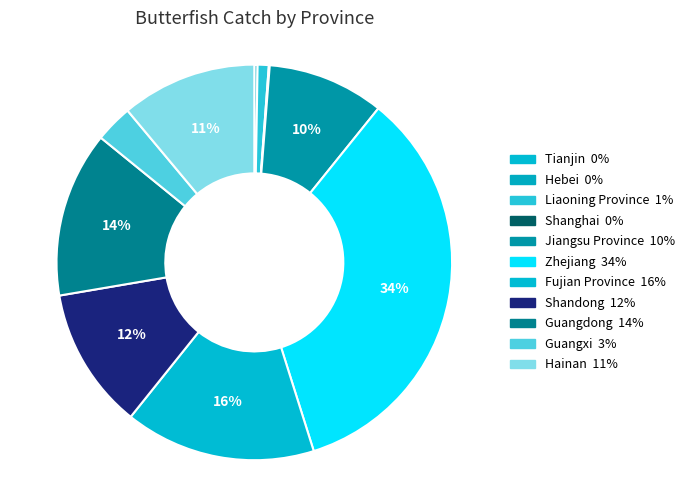

Rank the categories by value from lowest to highest.

Tianjin, Shanghai, Hebei, Liaoning Province, Guangxi, Jiangsu Province, Hainan, Shandong, Guangdong, Fujian Province, Zhejiang